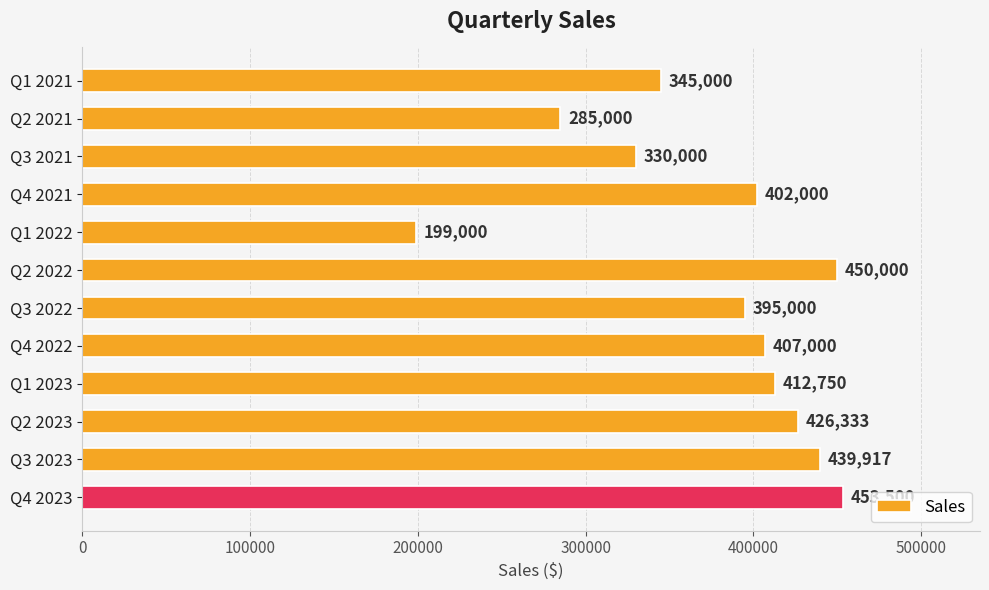

What position from the bottom is Q2 2023?

3